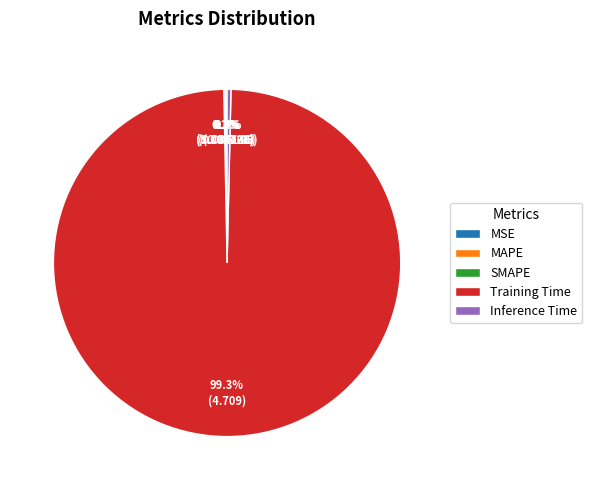

What percentage is the Training Time slice, to the nearest percent?

99%